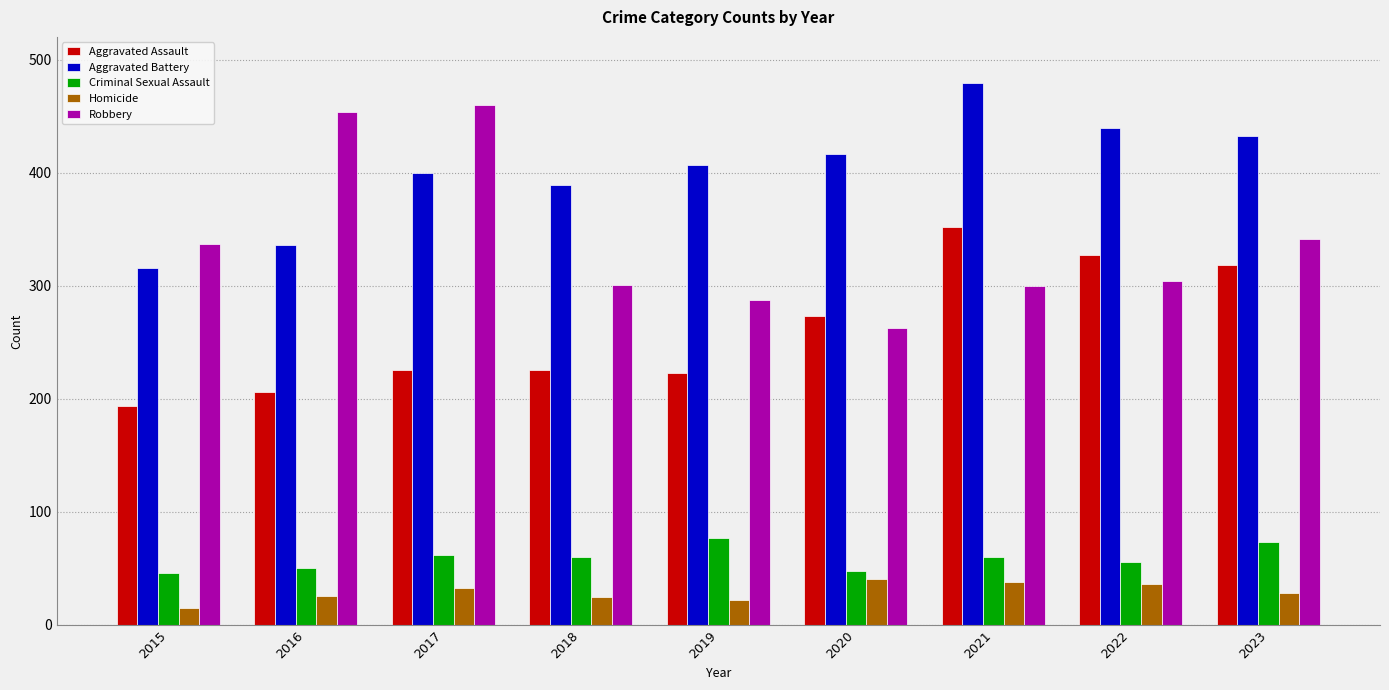

What are all the series names shown in the legend?

Aggravated Assault, Aggravated Battery, Criminal Sexual Assault, Homicide, Robbery